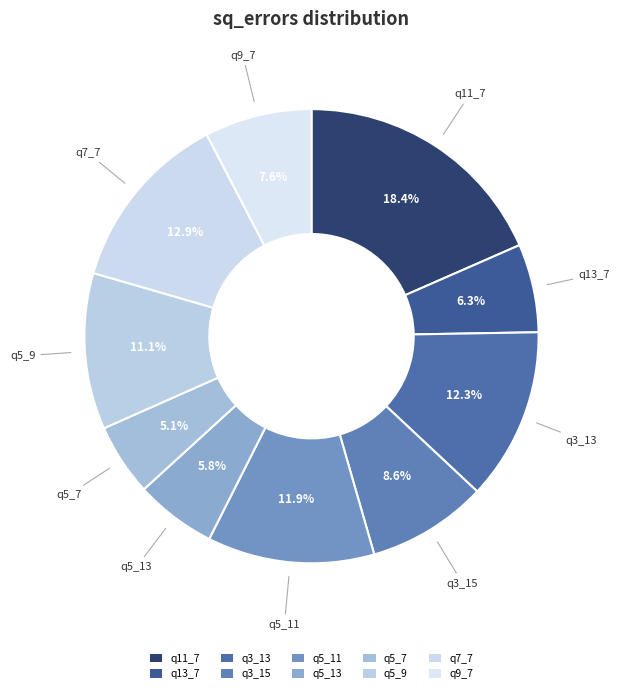

Rank the categories by value from highest to lowest.

q11_7, q7_7, q3_13, q5_11, q5_9, q3_15, q9_7, q13_7, q5_13, q5_7